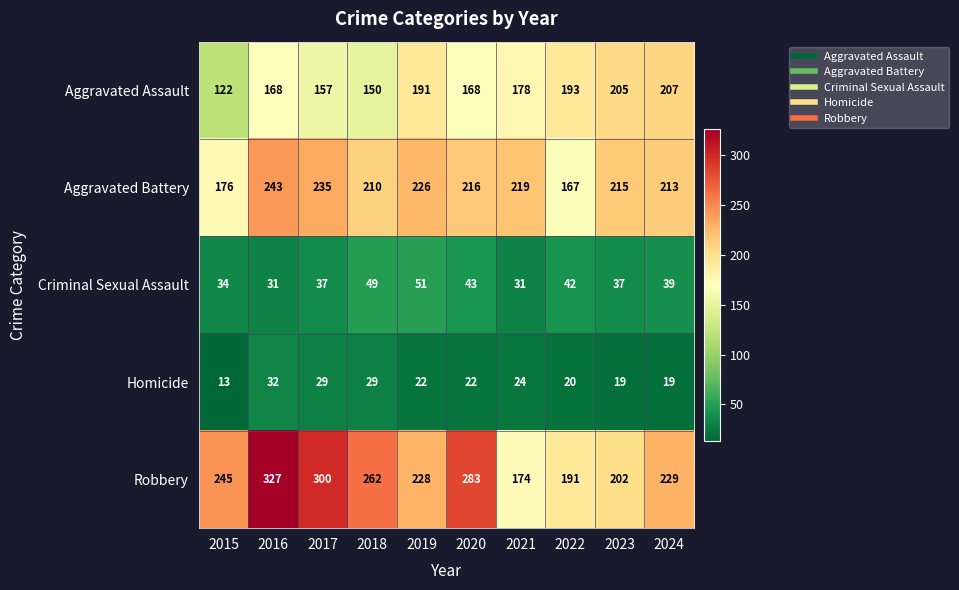

Which category has the highest value across all series?

2016